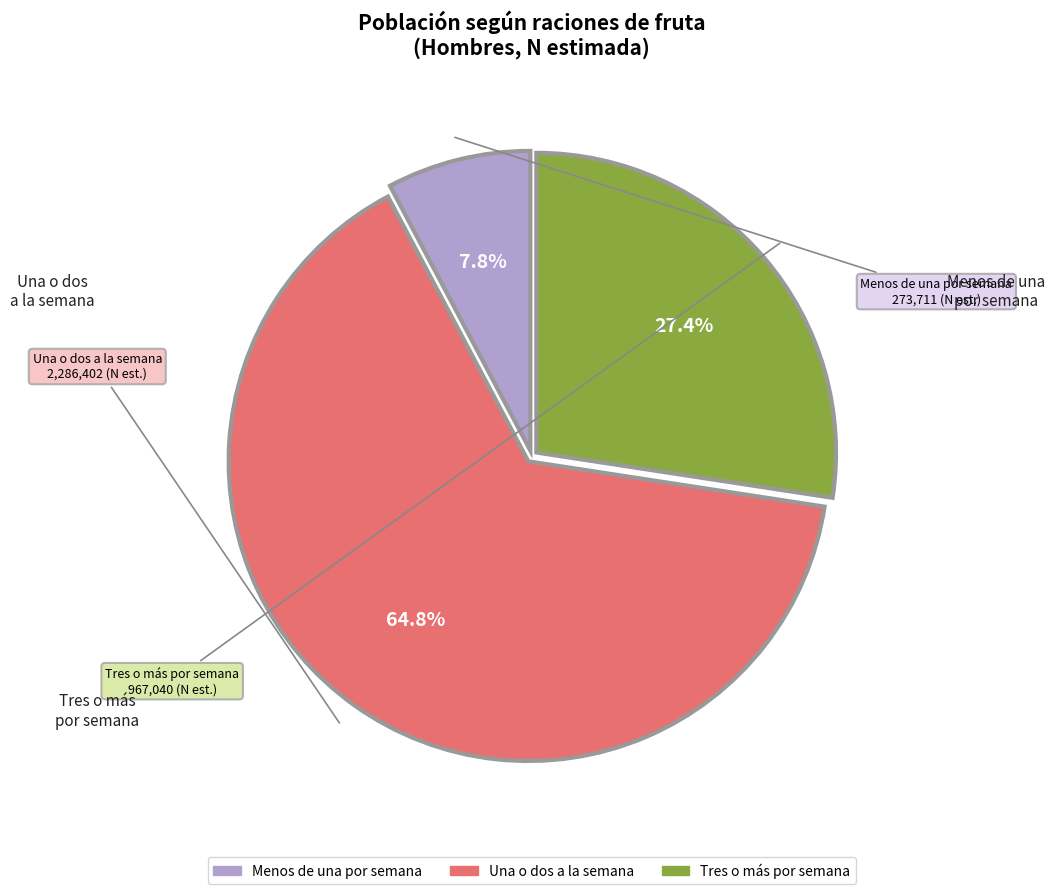

Is there any slice that represents more than half of the pie?

Yes